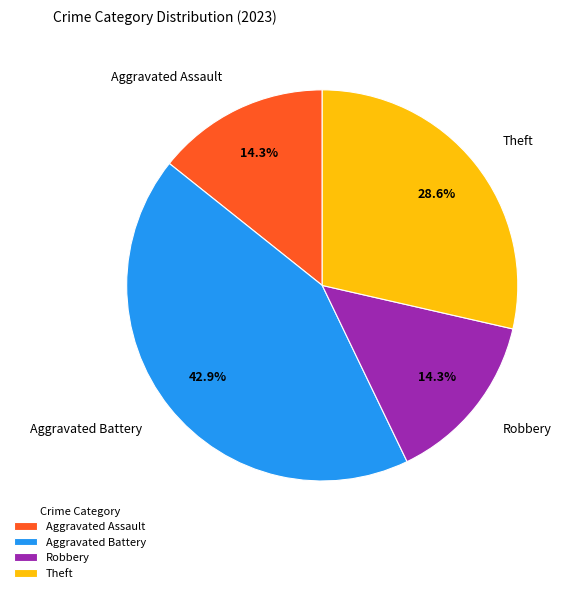

Between Theft and Aggravated Battery, which is larger?

Aggravated Battery